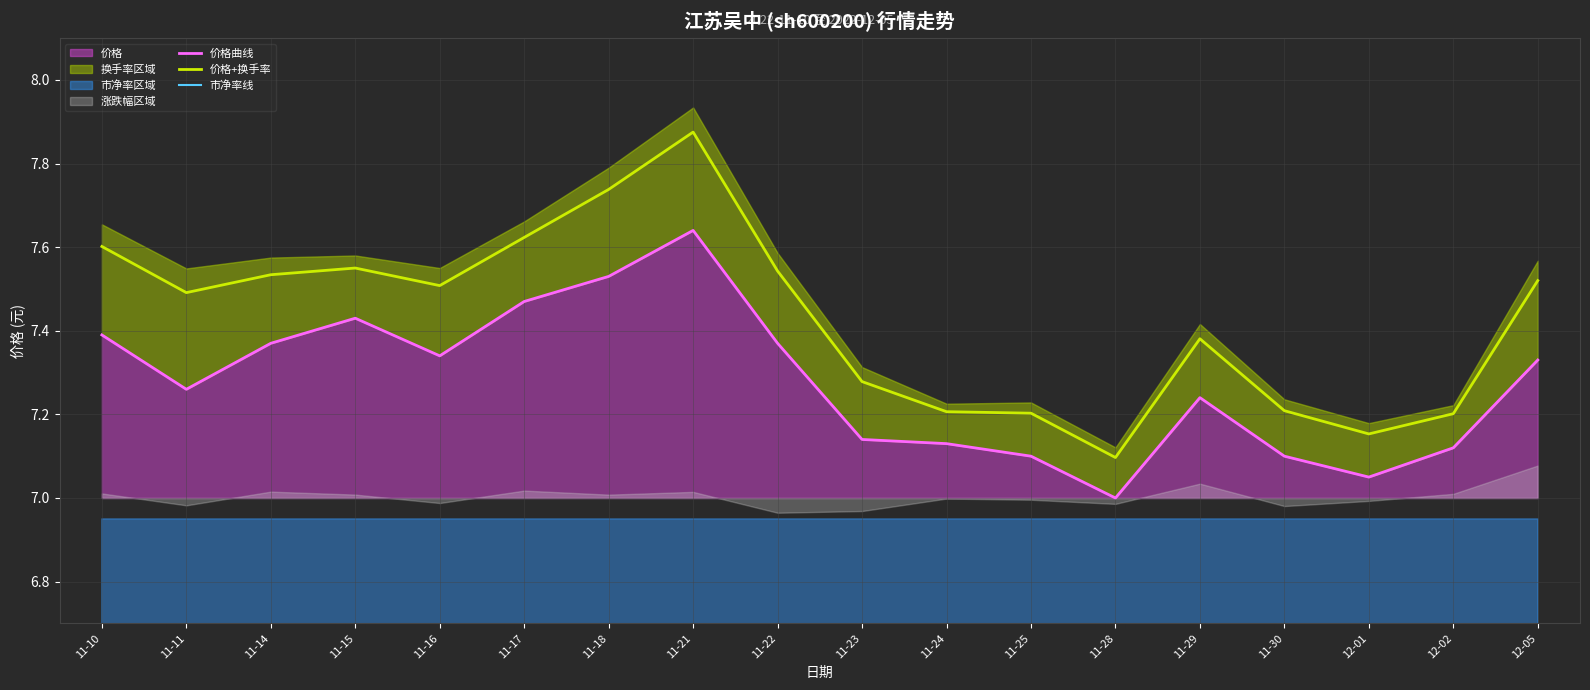

At which label does 价格曲线 reach its minimum?

11-28